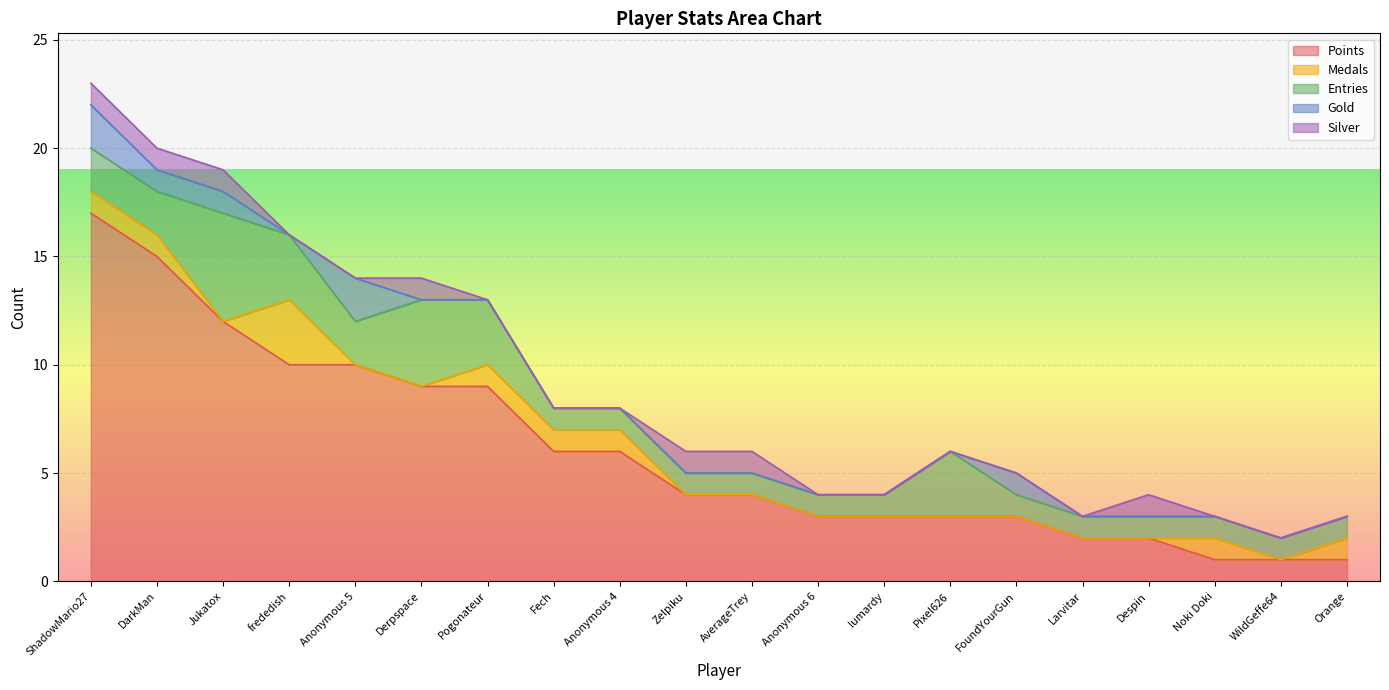

Where is Entries nearest to the value 3?

frededish